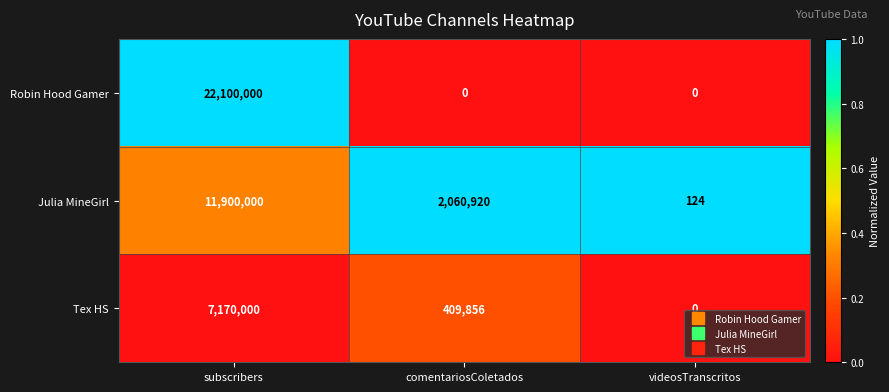

Count the number of data series in this chart.

3